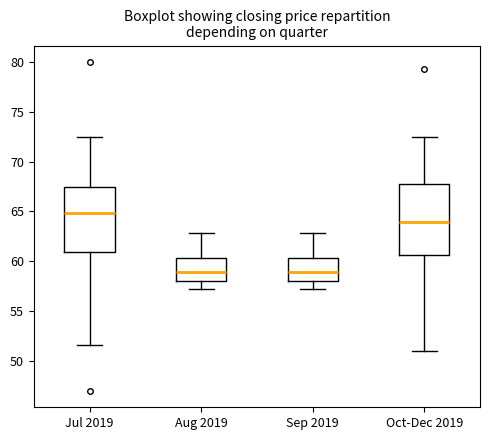

Where does the lower whisker of the box for Oct-Dec 2019 end on the y-axis? The values are not printed on the chart, so give them approximately, as read against the axis.

51.0